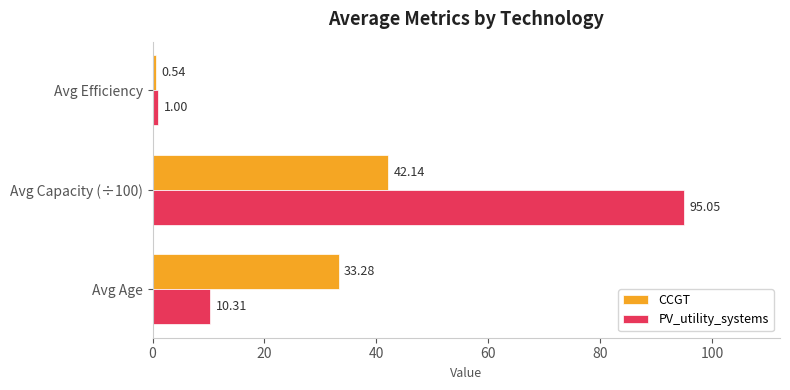

Which series changed the most between Avg Age and Avg Efficiency?

CCGT